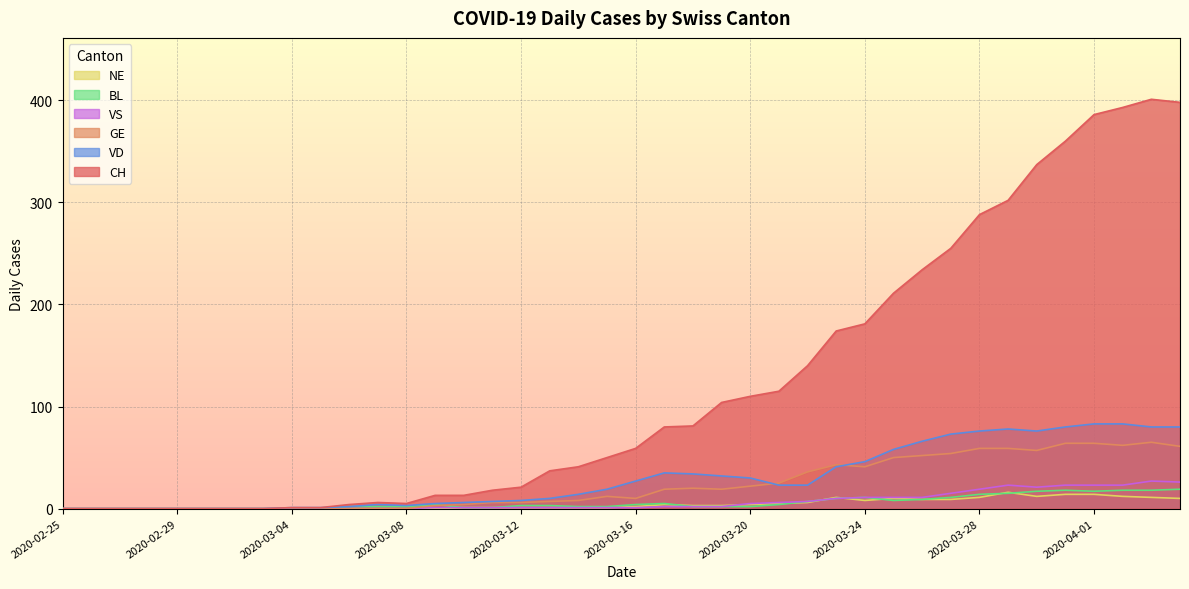

What is the maximum value for BL?

19